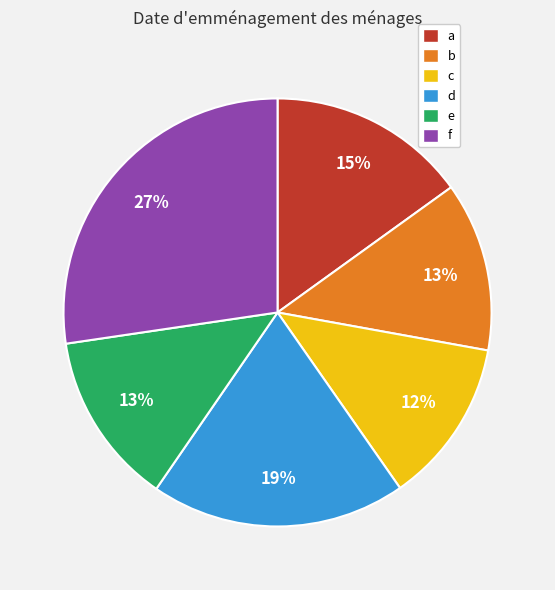

Which category has the biggest portion of the pie?

f